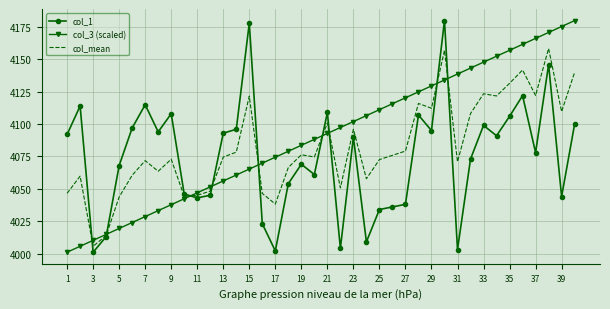

Rank the series by their average value, from lowest to highest.

col_1, col_mean, col_3 (scaled)